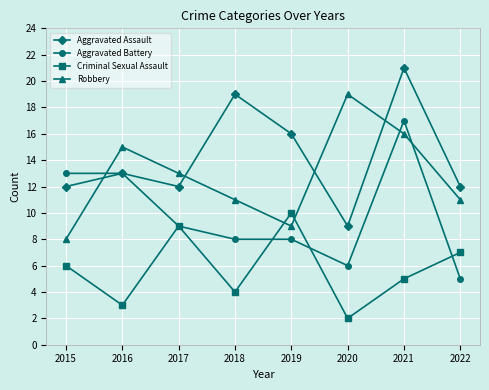

After their last crossing, which series has the higher values: Criminal Sexual Assault or Aggravated Battery?

Criminal Sexual Assault